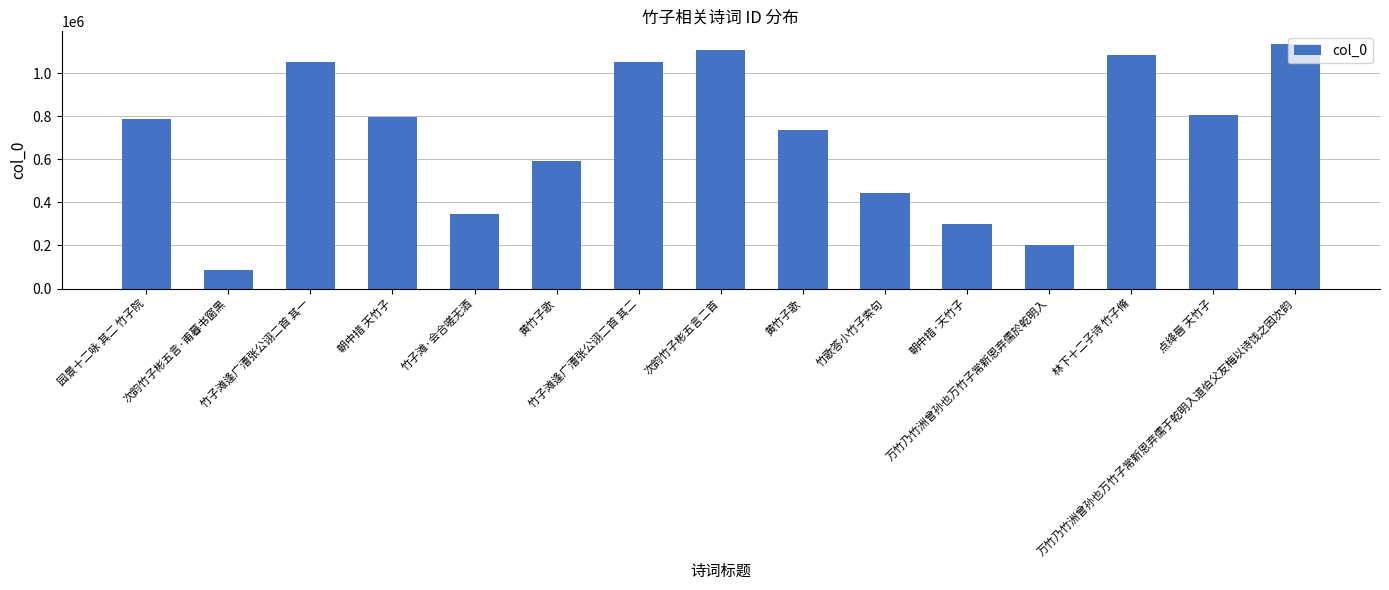

Approximately how many times larger is the value at 次韵竹子彬五言·甫暮书窗黑 compared to 万竹乃竹洲曾孙也万竹子常新恩弃儒於乾明入?

0.4